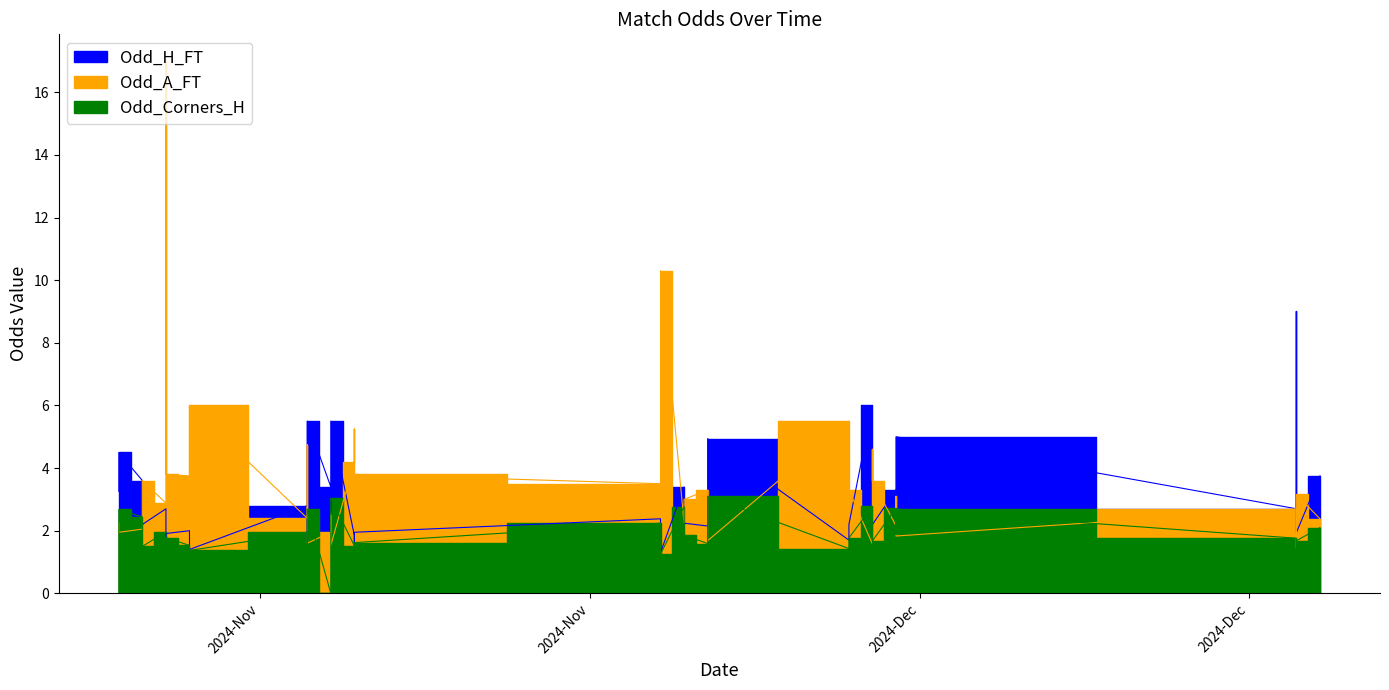

True or false: Odd_H_FT has a value of 3.8 at 14.

False